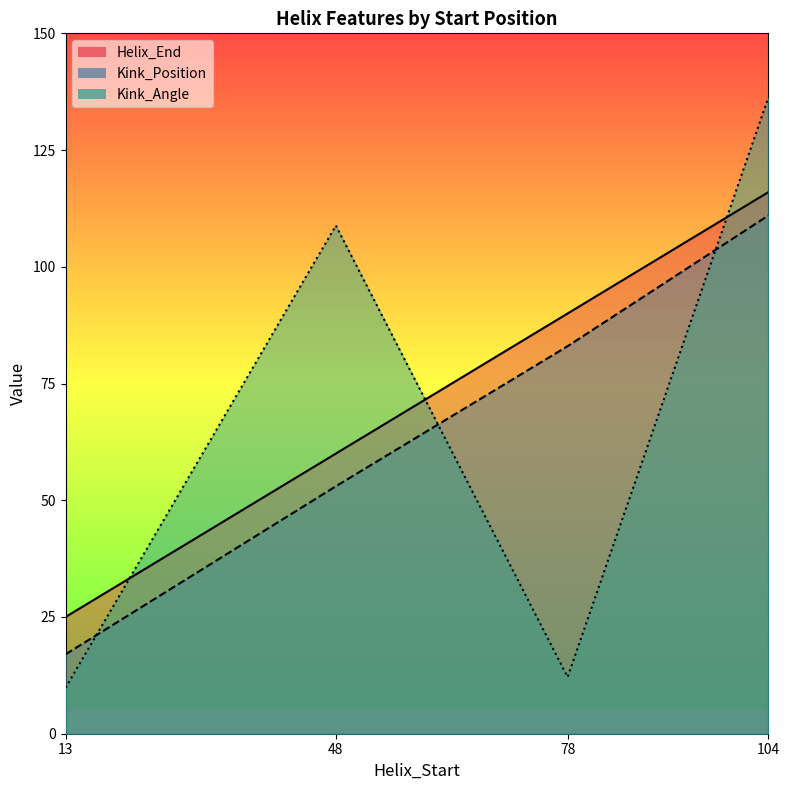

What are all the series names shown in the legend?

Helix_End, Kink_Position, Kink_Angle